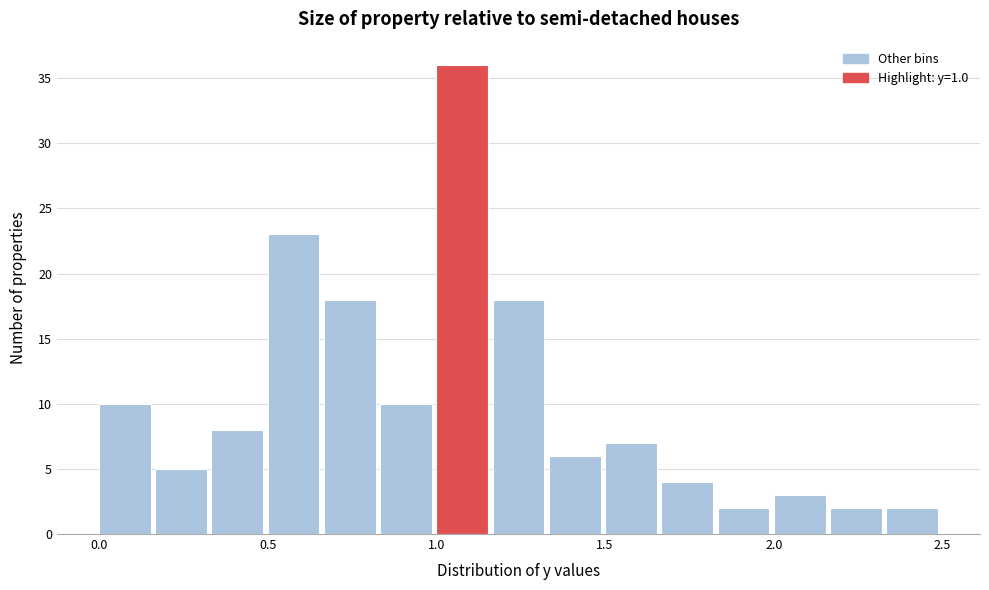

Read against the x-axis, roughly where is the centre of the tallest bar?

1.10